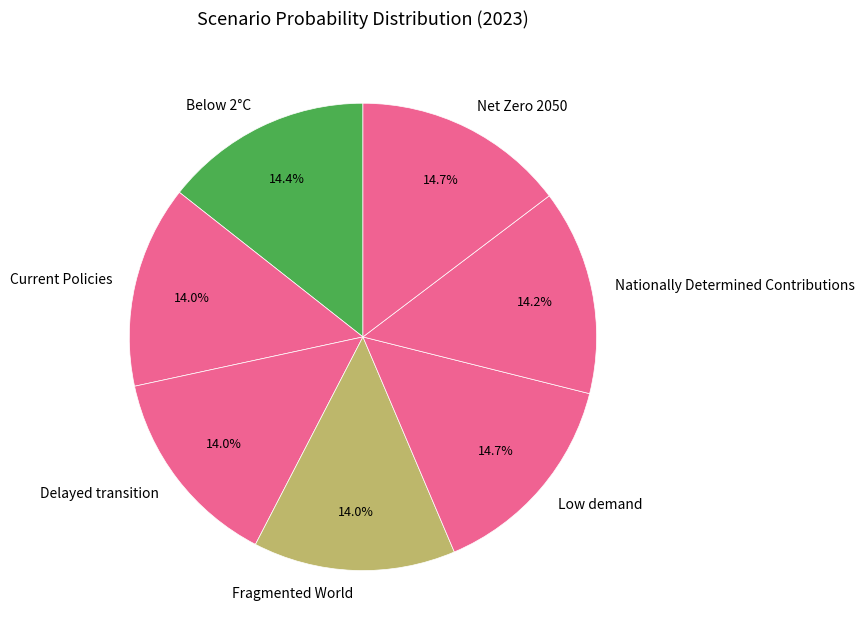

What percentage do Nationally Determined Contributions and Below 2°C together represent?

28.6%